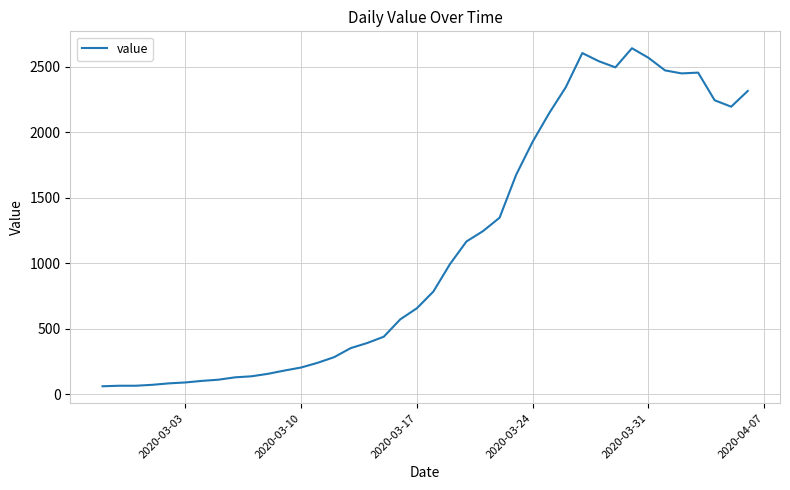

What is the smallest value displayed?

61